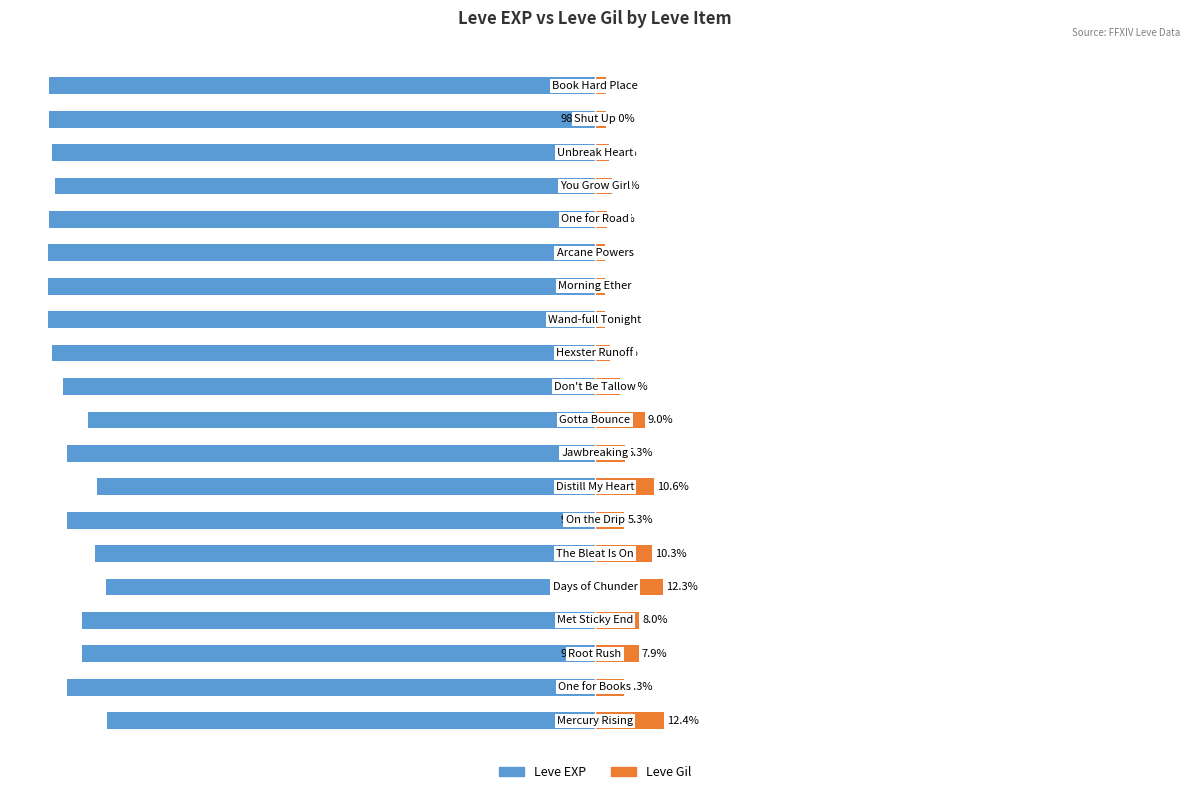

The Leve EXP series shows -156.7 at 4. True or false?

False